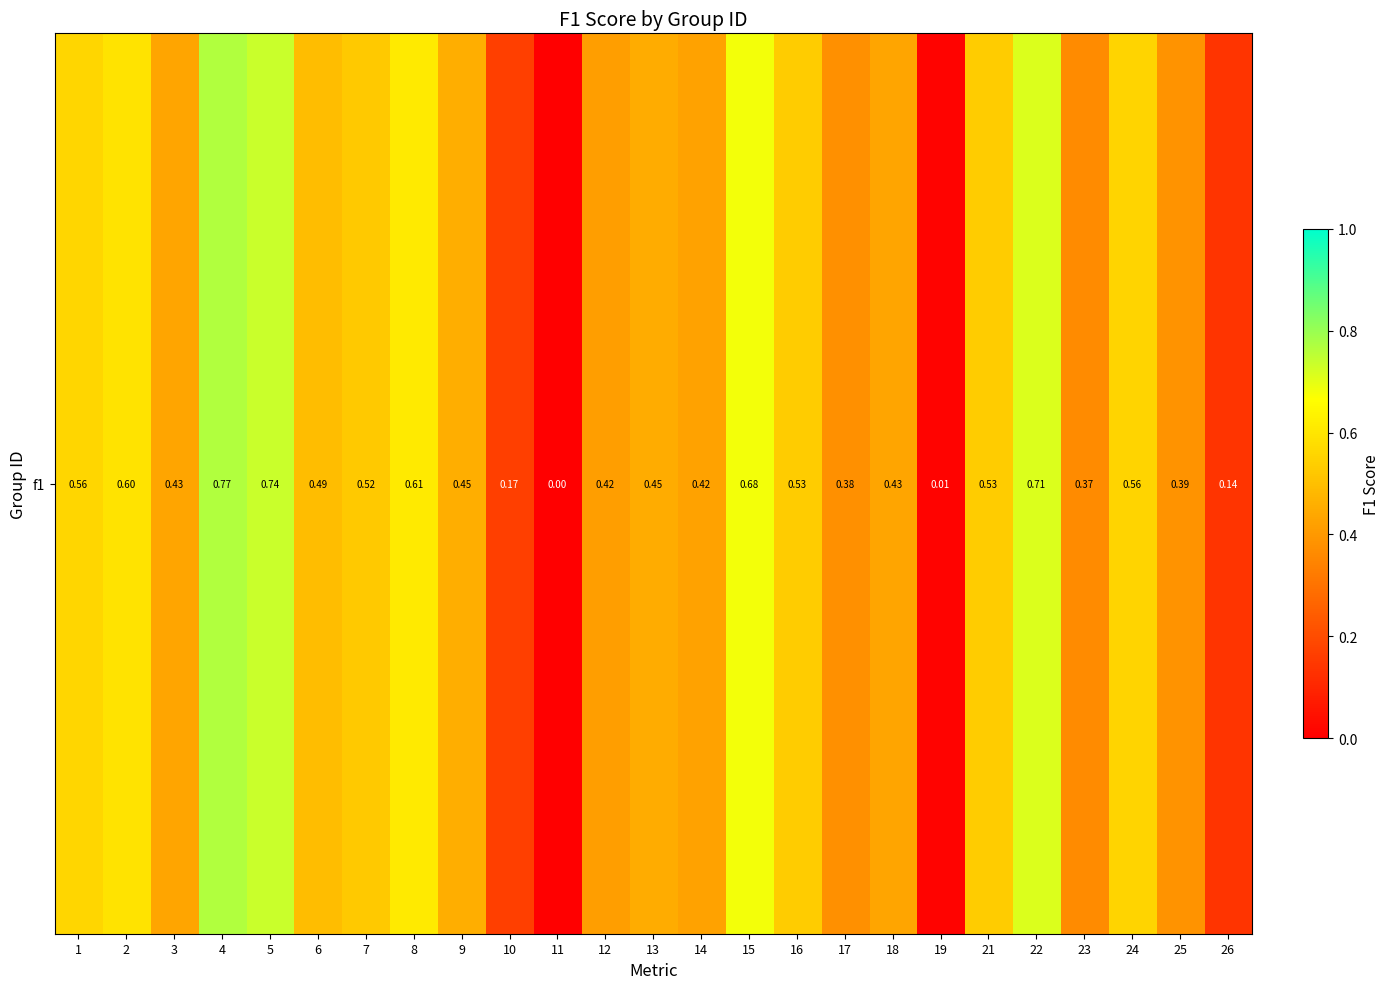

Where is the data nearest to the value 0?

11